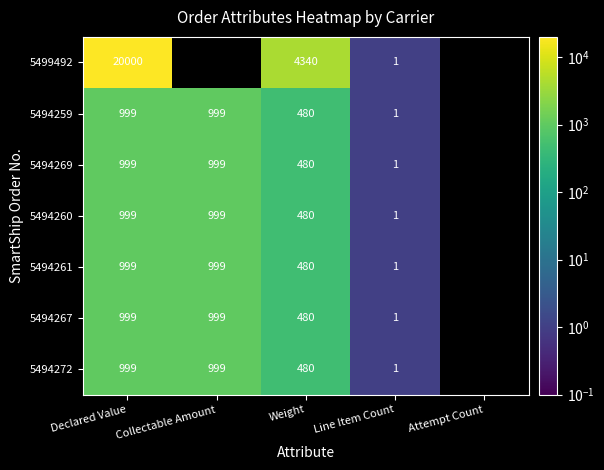

What is the sum of all 5494267 values?

2479